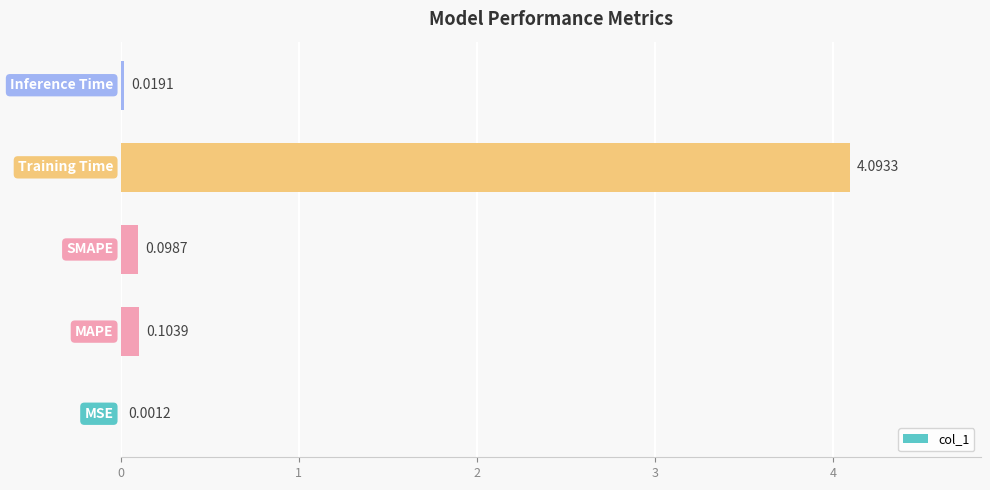

Are the bars grouped side by side (vs. stacked)?

No